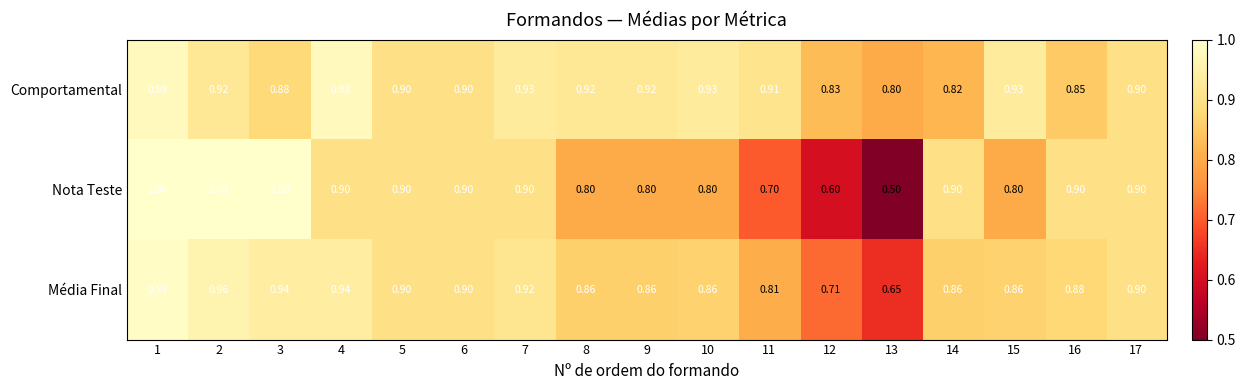

Is the value of Nota Teste at 1 greater than the value of Média Final at 4?

Yes